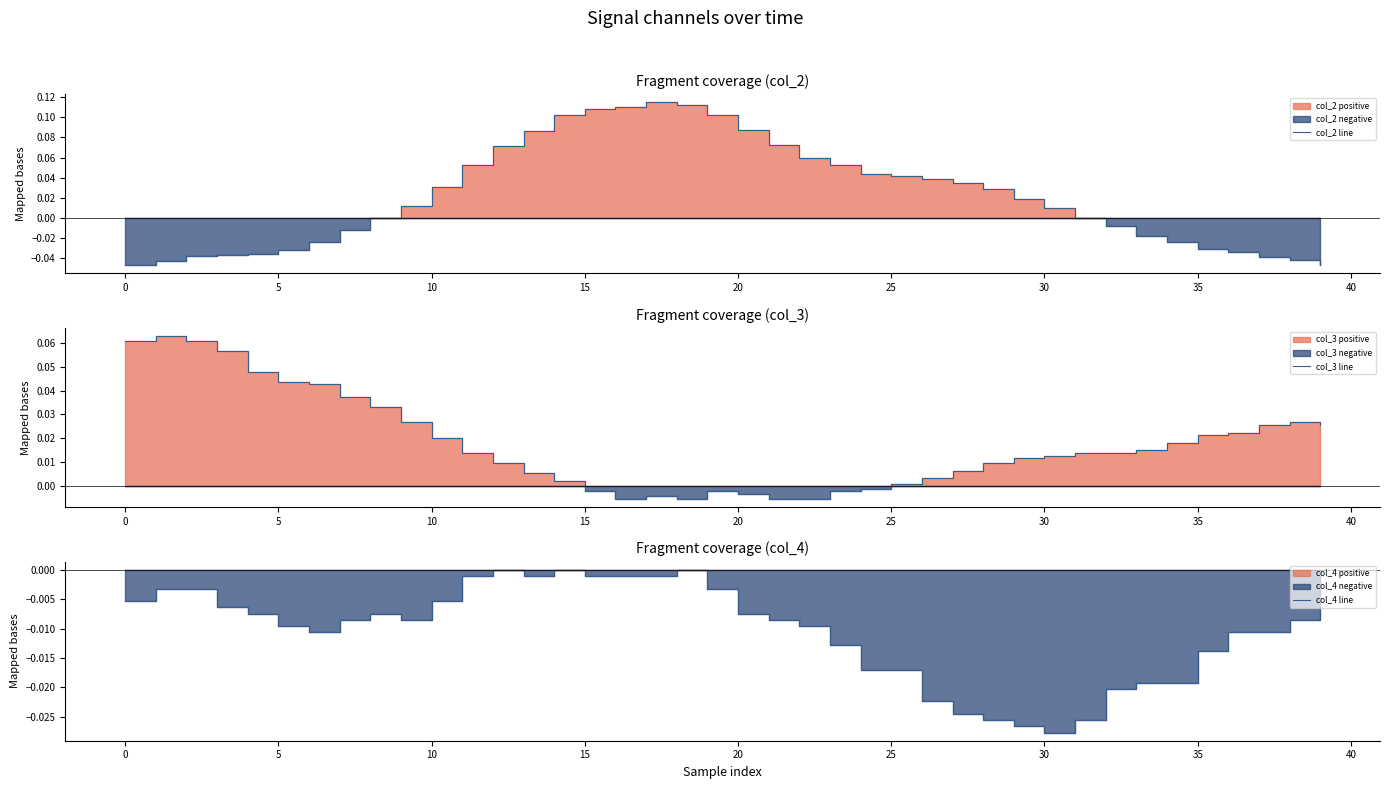

How many times do col_2 line and col_4 line cross each other?

2